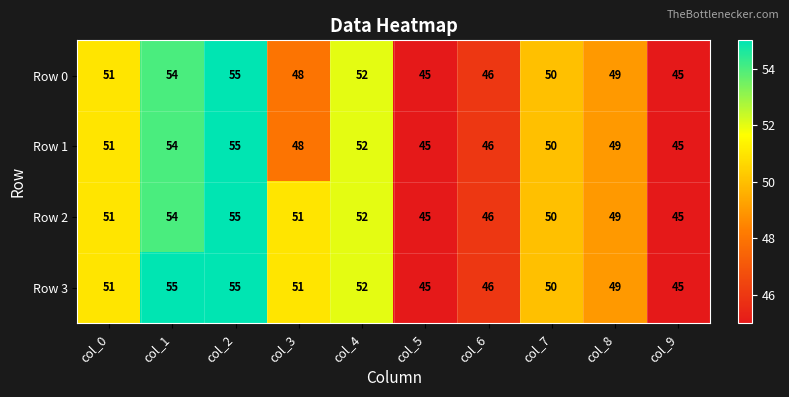

How many data points does each series have?

10